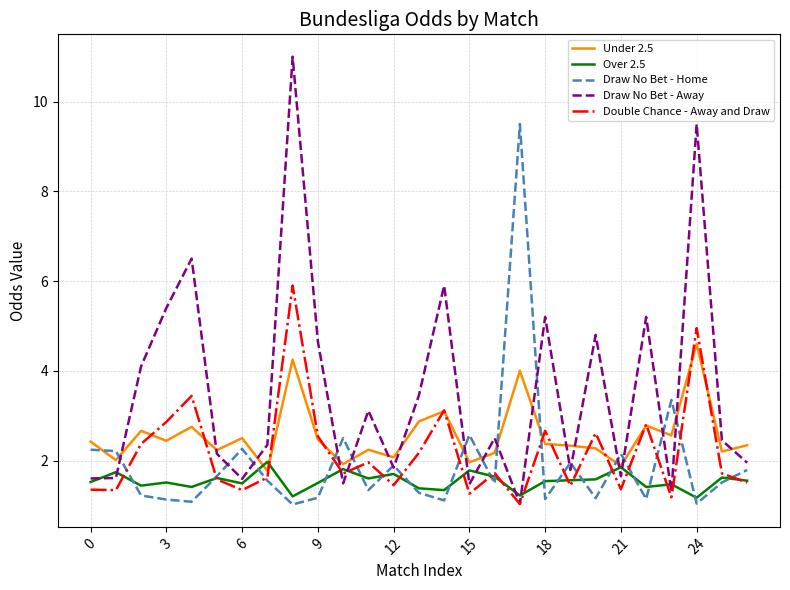

What is the smallest value displayed?

1.0